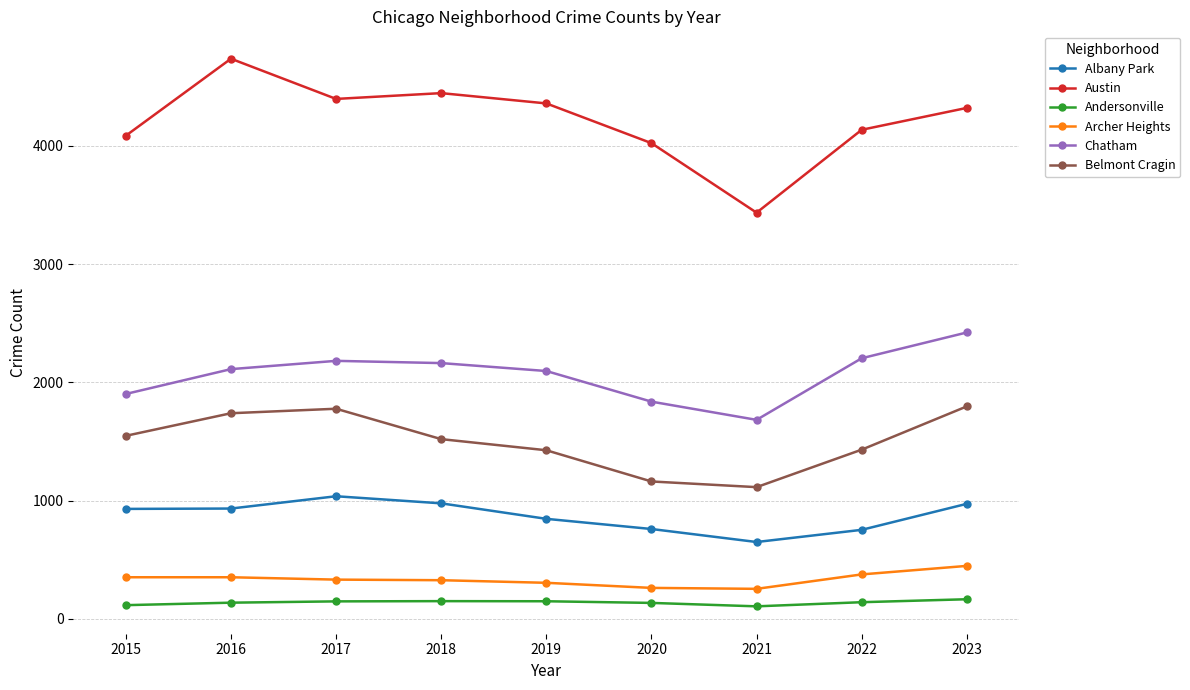

True or false: Belmont Cragin and Archer Heights cross at least once.

False